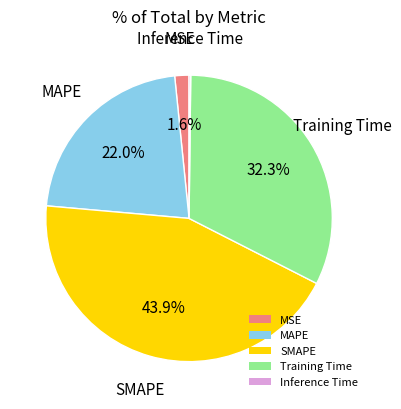

Is there a majority slice in this chart?

No